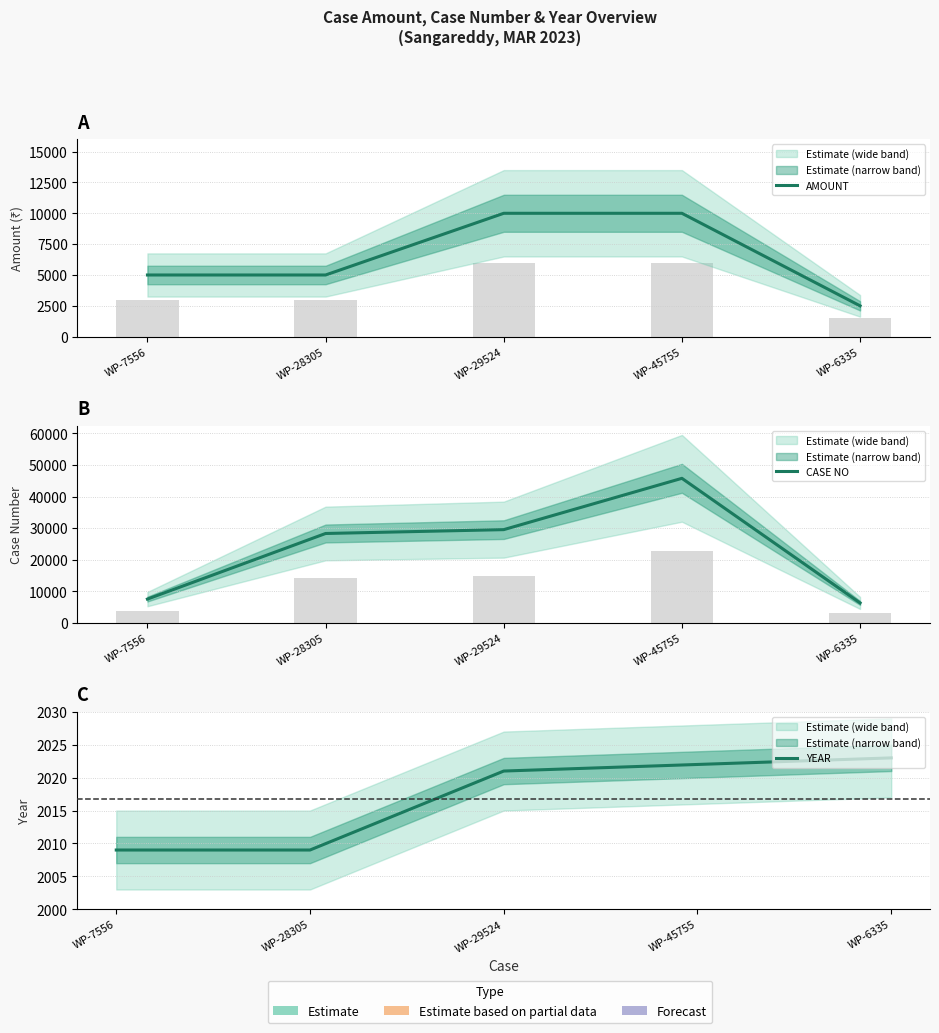

What are all the series names shown in the legend?

AMOUNT, CASE NO, YEAR